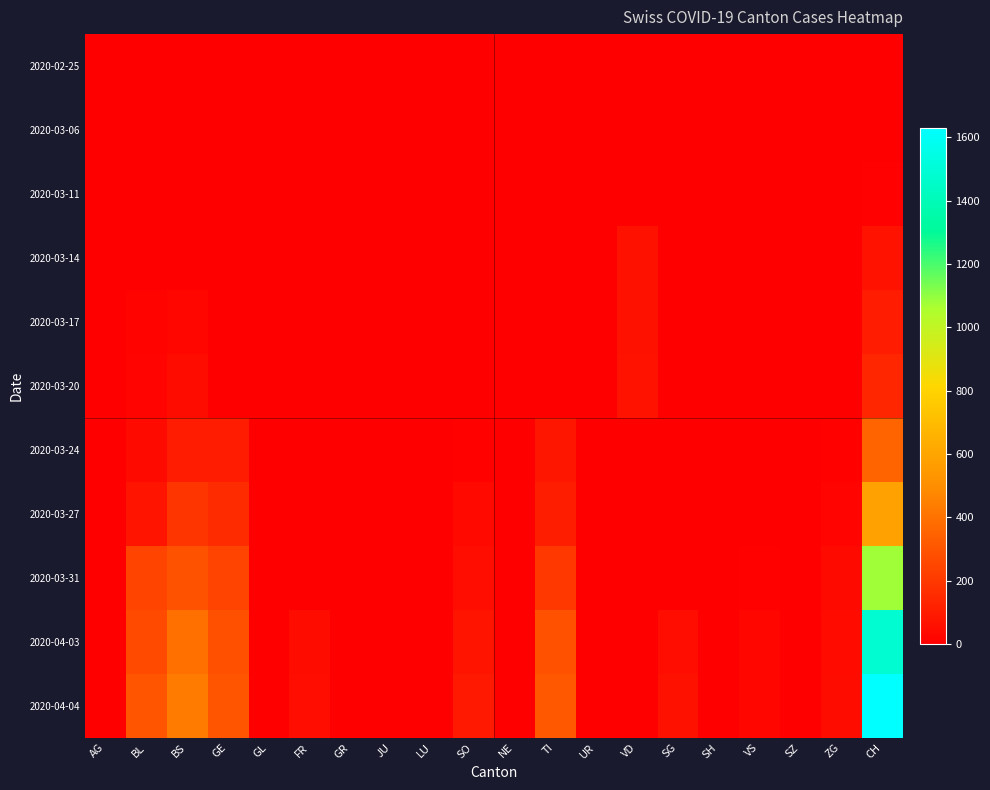

Reading left to right, transcribe all the data shown in this chart.

2020-02-25: AG=0	BL=0	BS=0	GE=0	GL=0	FR=0	GR=0	JU=0	LU=0	SO=0	NE=0	TI=0	UR=0	VD=0	SG=0	SH=0	VS=0	SZ=0	ZG=0	CH=0
2020-03-06: AG=1	BL=0	BS=0	GE=0	GL=0	FR=0	GR=0	JU=0	LU=0	SO=0	NE=0	TI=0	UR=0	VD=0	SG=0	SH=0	VS=0	SZ=0	ZG=0	CH=1
2020-03-11: AG=2	BL=2	BS=4	GE=0	GL=0	FR=0	GR=0	JU=0	LU=0	SO=0	NE=0	TI=0	UR=0	VD=0	SG=0	SH=0	VS=0	SZ=0	ZG=0	CH=8
2020-03-14: AG=0	BL=2	BS=4	GE=0	GL=0	FR=0	GR=0	JU=0	LU=0	SO=0	NE=0	TI=0	UR=0	VD=61	SG=0	SH=0	VS=0	SZ=0	ZG=0	CH=70
2020-03-17: AG=4	BL=13	BS=25	GE=0	GL=0	FR=0	GR=0	JU=0	LU=0	SO=0	NE=0	TI=0	UR=0	VD=62	SG=0	SH=0	VS=0	SZ=0	ZG=1	CH=105
2020-03-20: AG=0	BL=18	BS=46	GE=0	GL=0	FR=0	GR=0	JU=0	LU=0	SO=0	NE=0	TI=0	UR=0	VD=67	SG=0	SH=0	VS=0	SZ=0	ZG=5	CH=140
2020-03-24: AG=0	BL=40	BS=105	GE=103	GL=0	FR=0	GR=0	JU=0	LU=0	SO=10	NE=0	TI=80	UR=0	VD=0	SG=0	SH=0	VS=0	SZ=0	ZG=12	CH=355
2020-03-27: AG=0	BL=76	BS=191	GE=153	GL=0	FR=0	GR=0	JU=0	LU=0	SO=32	NE=0	TI=107	UR=0	VD=0	SG=0	SH=0	VS=3	SZ=0	ZG=18	CH=584
2020-03-31: AG=0	BL=242	BS=292	GE=241	GL=0	FR=0	GR=0	JU=0	LU=0	SO=48	NE=0	TI=202	UR=0	VD=0	SG=0	SH=0	VS=11	SZ=0	ZG=39	CH=1079
2020-04-03: AG=0	BL=266	BS=397	GE=284	GL=0	FR=46	GR=0	JU=0	LU=0	SO=75	NE=0	TI=287	UR=0	VD=0	SG=50	SH=0	VS=26	SZ=0	ZG=44	CH=1479
2020-04-04: AG=0	BL=298	BS=434	GE=305	GL=0	FR=49	GR=0	JU=0	LU=0	SO=92	NE=0	TI=314	UR=0	VD=0	SG=62	SH=0	VS=26	SZ=0	ZG=46	CH=1630